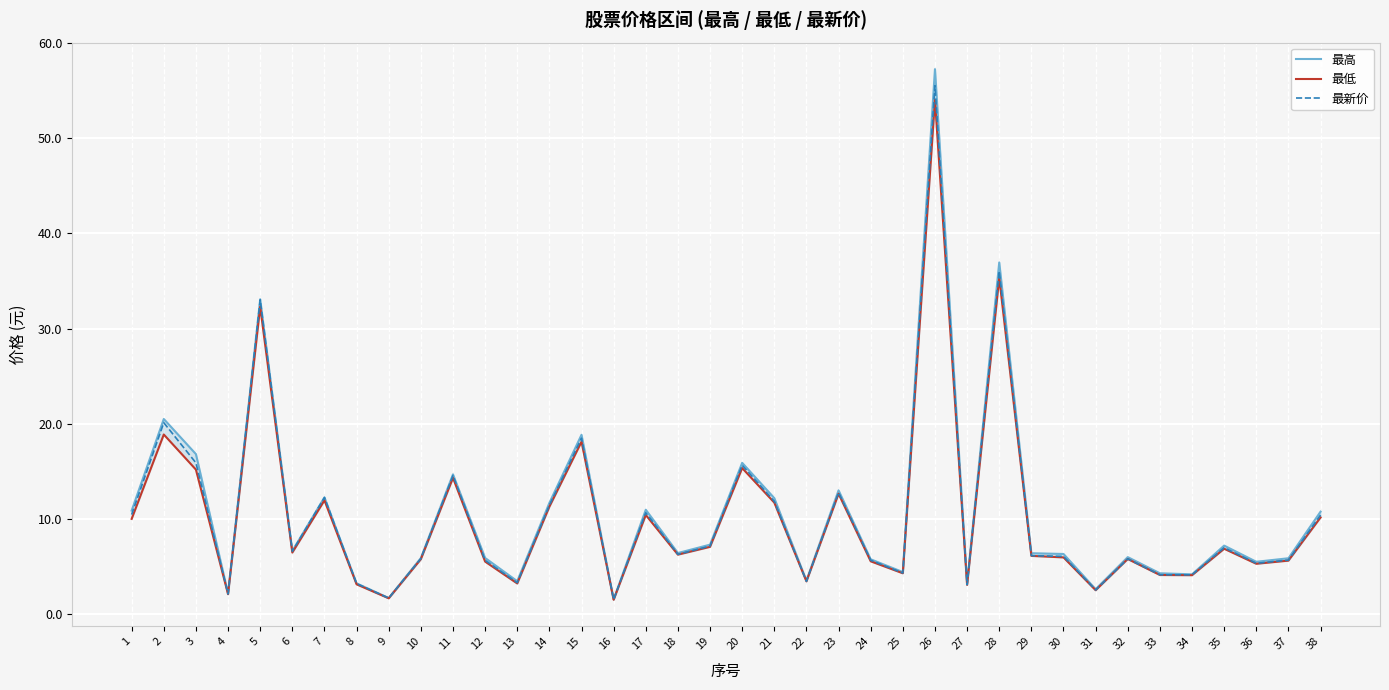

What is the difference between the second highest and minimum values in the 最高 series?

35.4